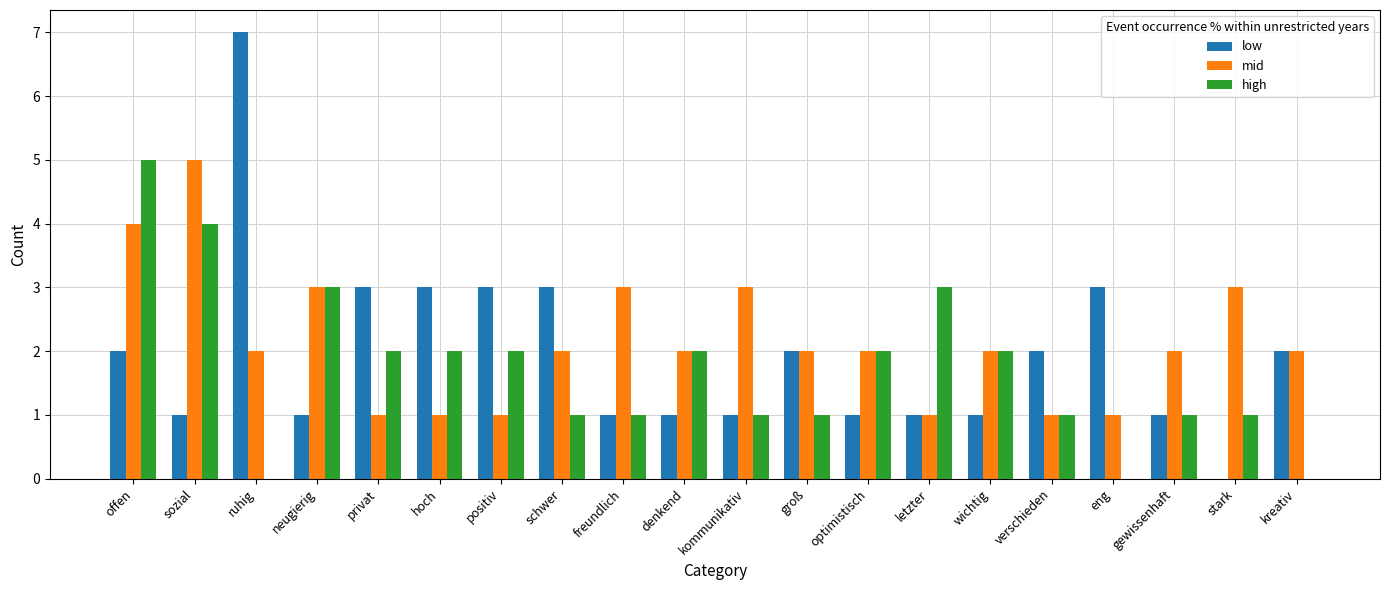

What is the sum of all high values?

34